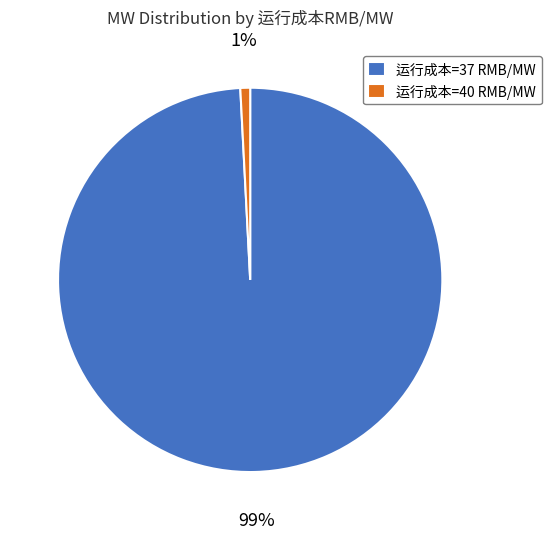

True or false: 运行成本=37 RMB/MW accounts for 99% of the total.

True